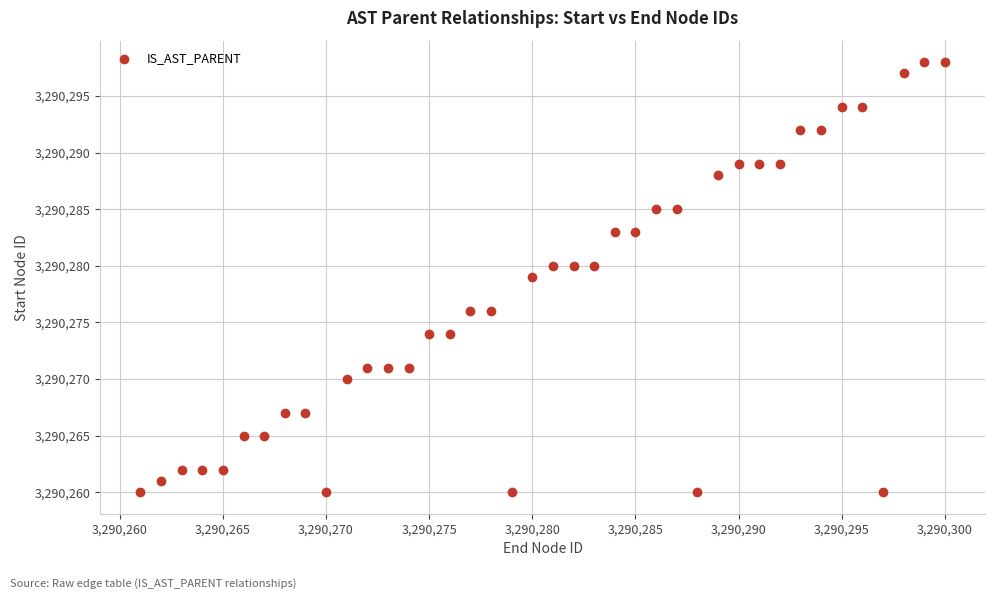

What is the range of Y values (max minus min)?

38